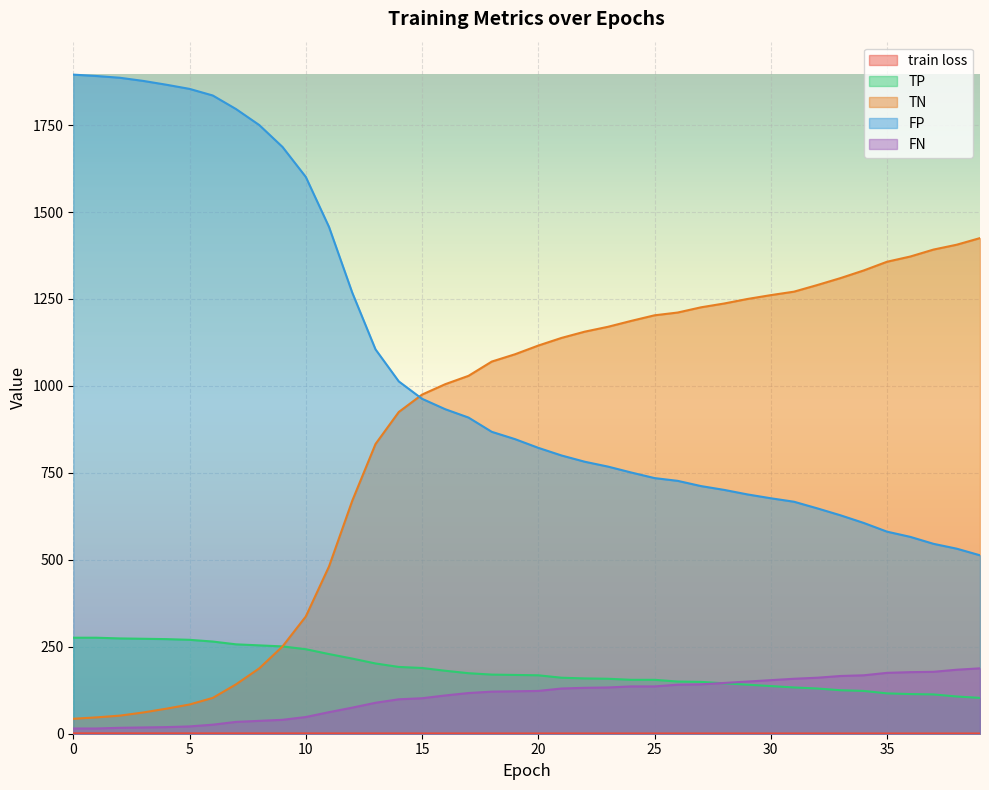

What is the difference between the FN values at 16 and 0?

95.0